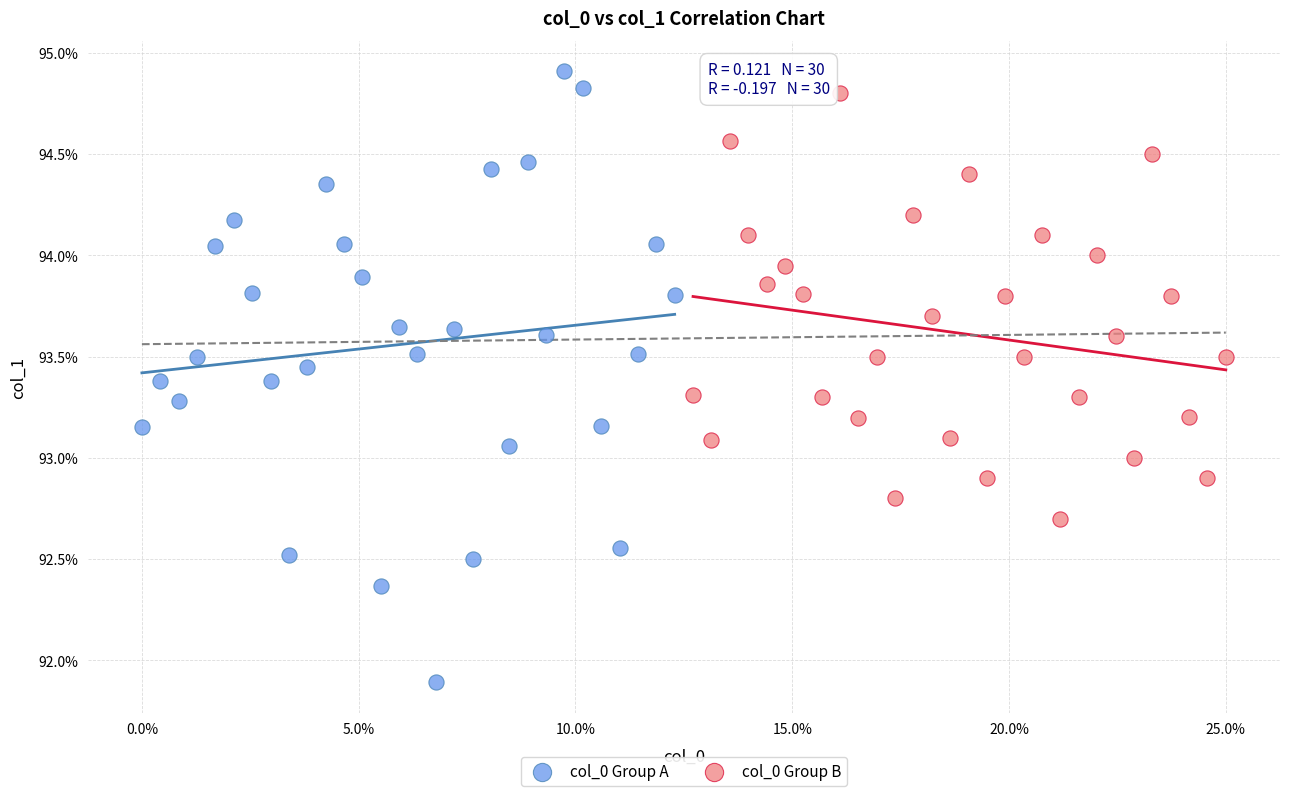

What are all the series names shown in the legend?

col_0 Group A, col_0 Group B